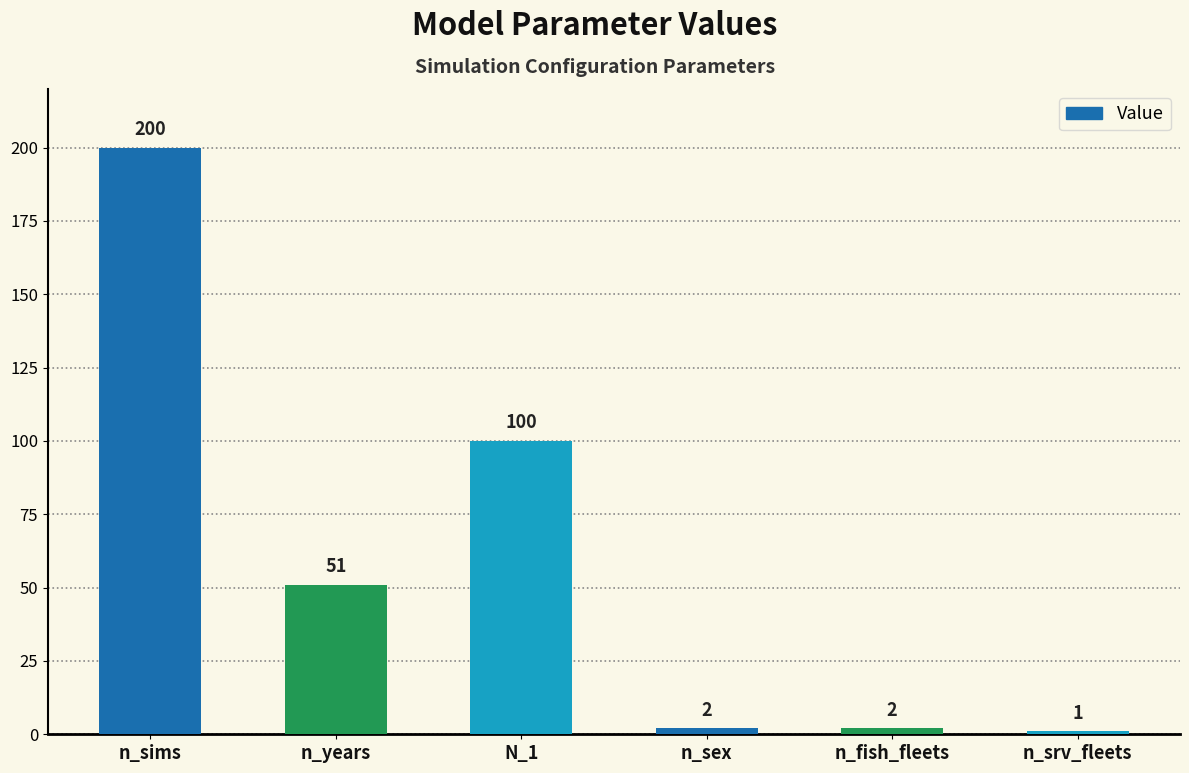

True or false: the data shows 1 at n_srv_fleets.

True